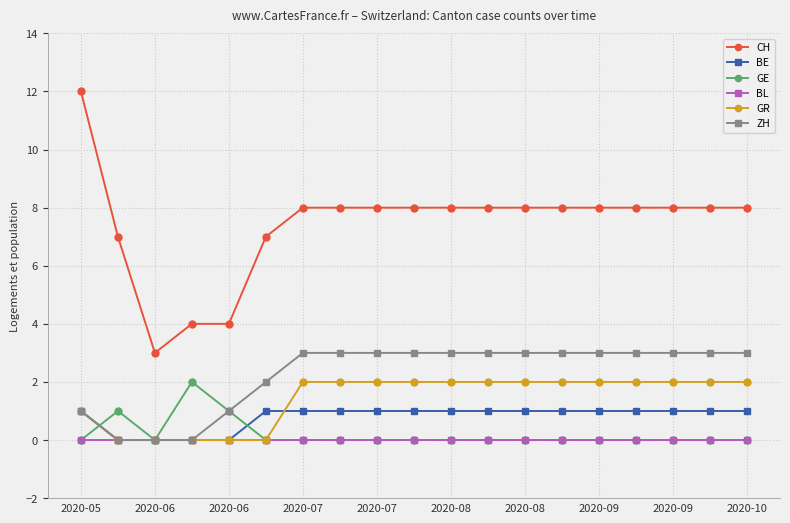

True or false: GR and CH intersect in this chart.

False